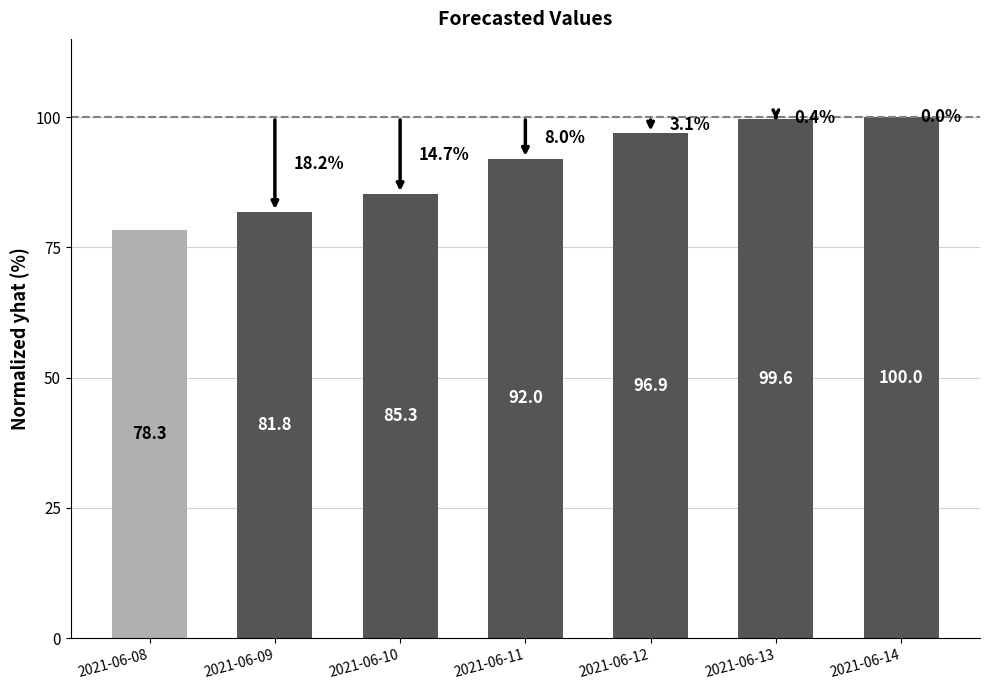

How many values exceed 92?

4